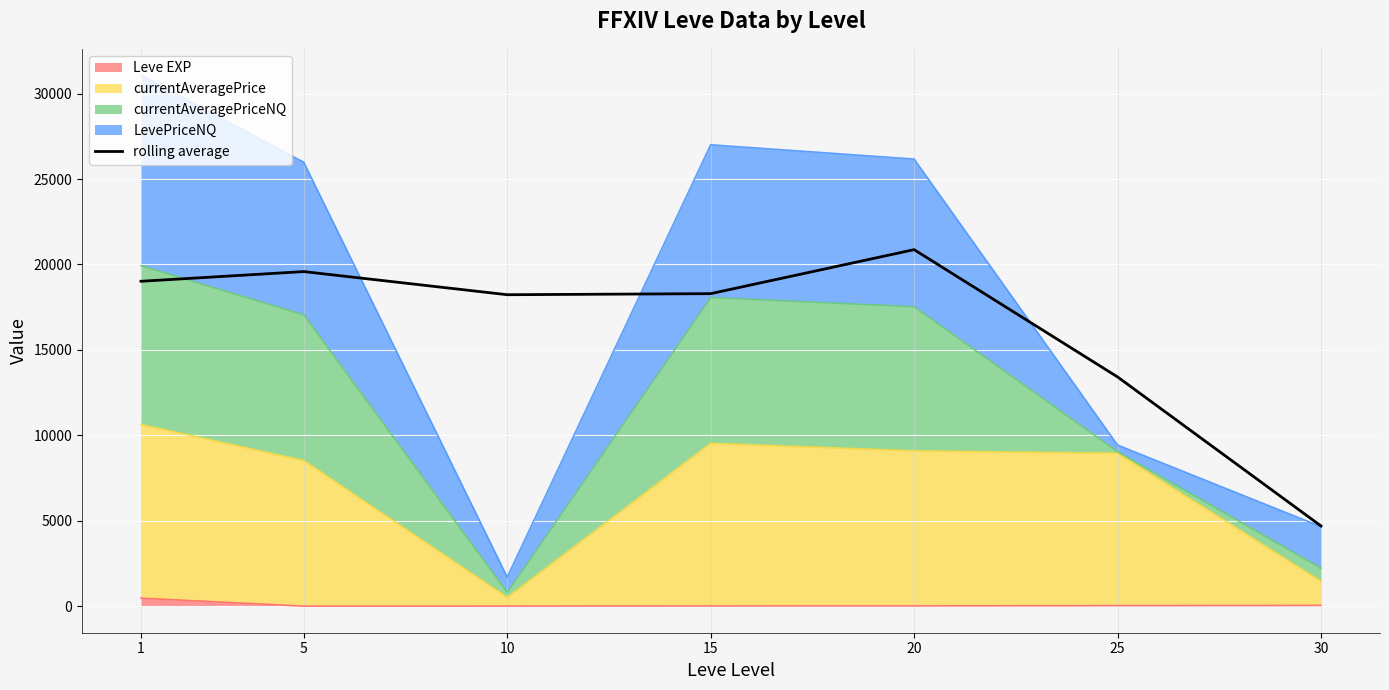

What is the sum of the values at 30 and 20?

25563.9